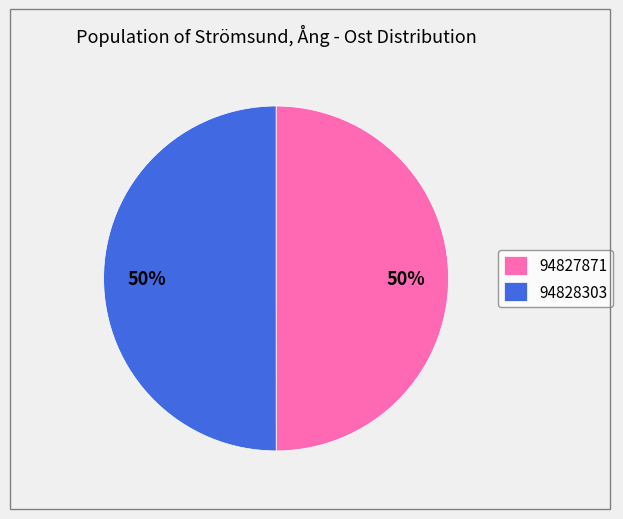

What percentage is the 94827871 slice, to the nearest percent?

50%